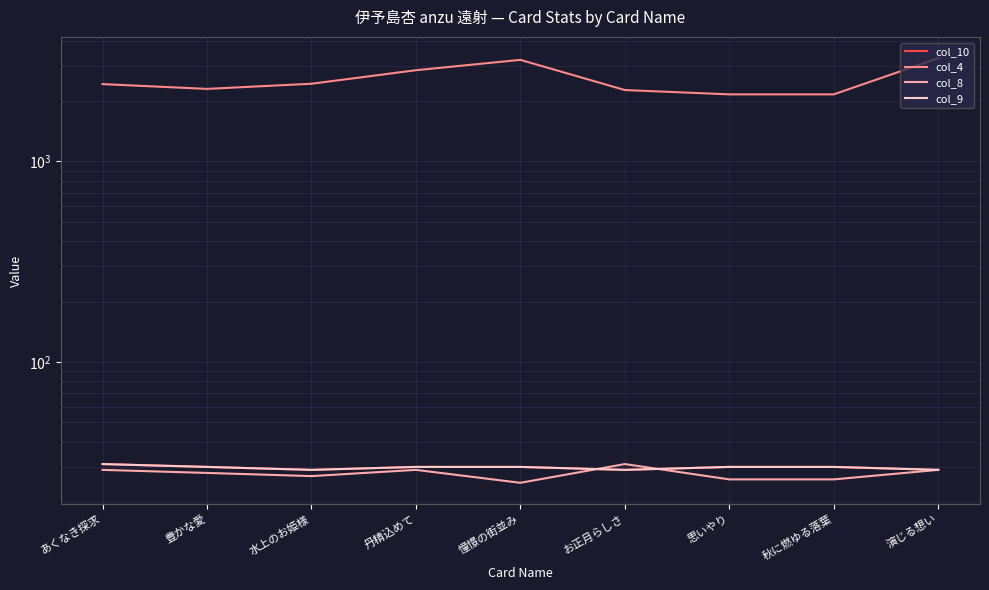

At which category does the chart reach its minimum across all series?

憧憬の街並み